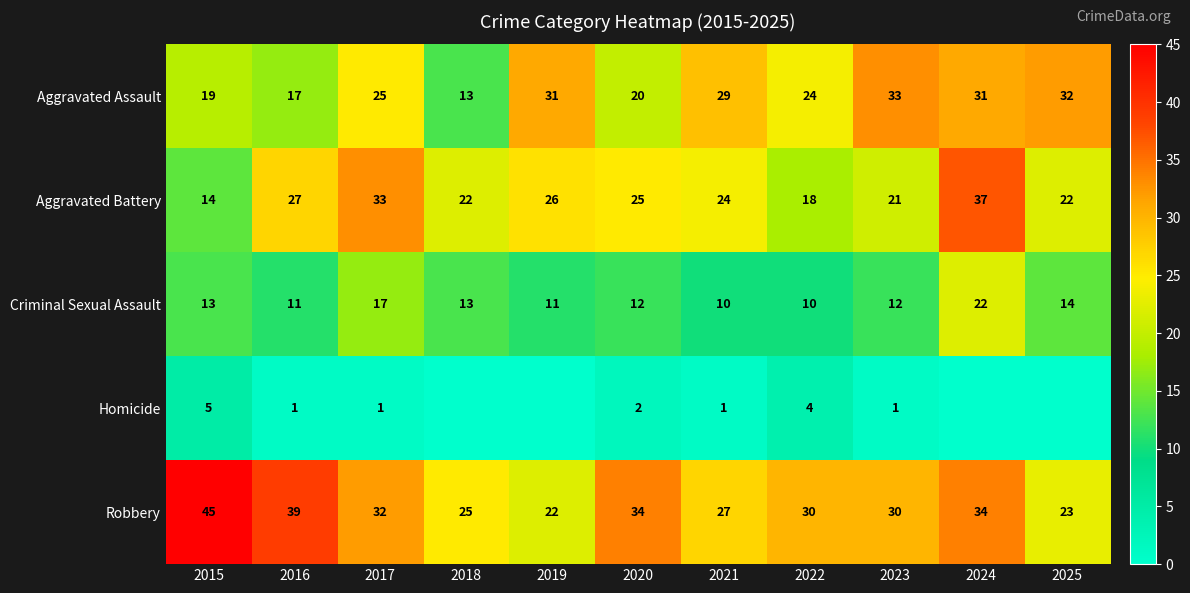

At which category is the sum across all series the highest?

2024